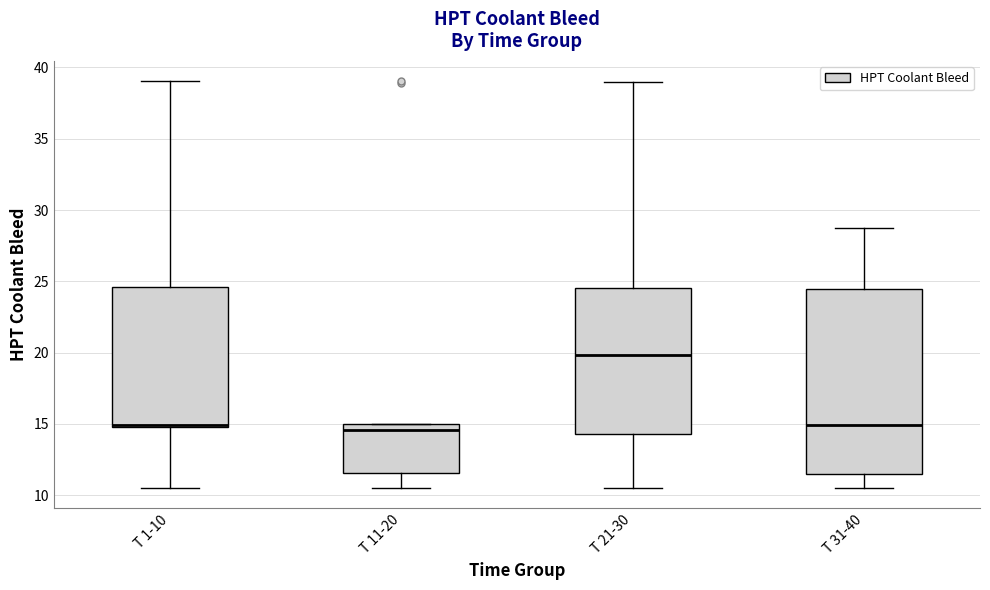

Reading left to right, read every box against the y-axis: the position of its median line, the range the box covers, and the ends of its whiskers. The values are not printed on the chart, so give them approximately, as read against the axis.

T 1-10: median 15.0 (drawn on the box's lower edge), box 15.0 to 24.5, whiskers 10.5 to 39.0
T 11-20: median 14.5, box 11.5 to 15.0, whiskers 10.5 to 15.0
T 21-30: median 20.0, box 14.5 to 24.5, whiskers 10.5 to 39.0
T 31-40: median 15.0, box 11.5 to 24.5, whiskers 10.5 to 29.0